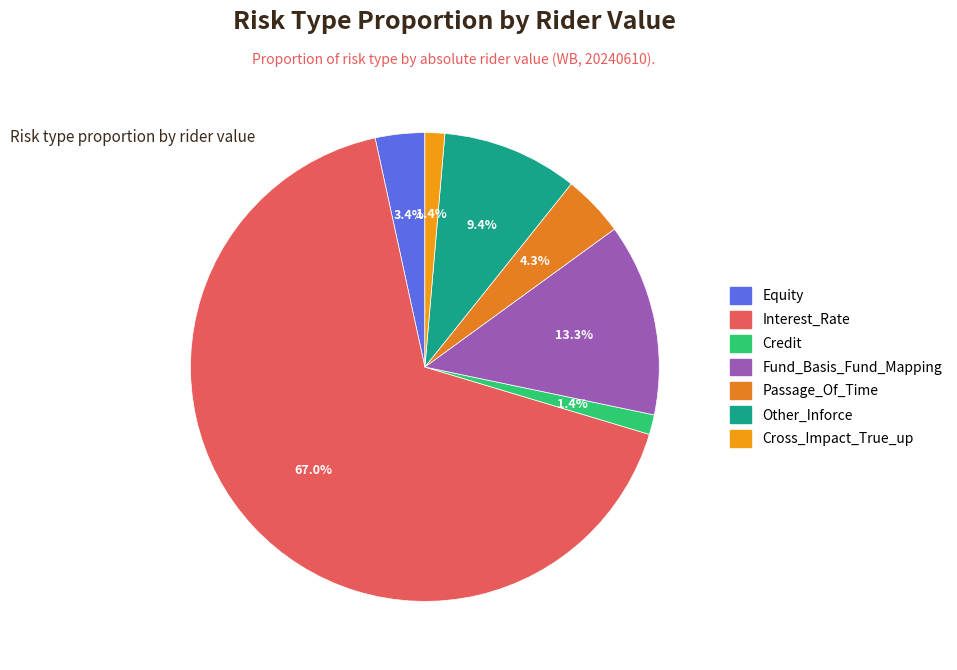

Is it true that Cross_Impact_True_up is 1% of the pie?

True